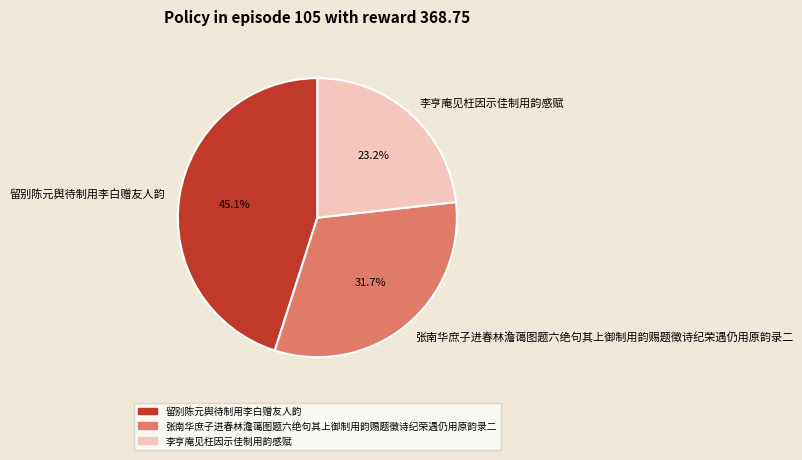

The 留别陈元舆待制用李白赠友人韵 slice represents 38% of the pie. True or false?

False